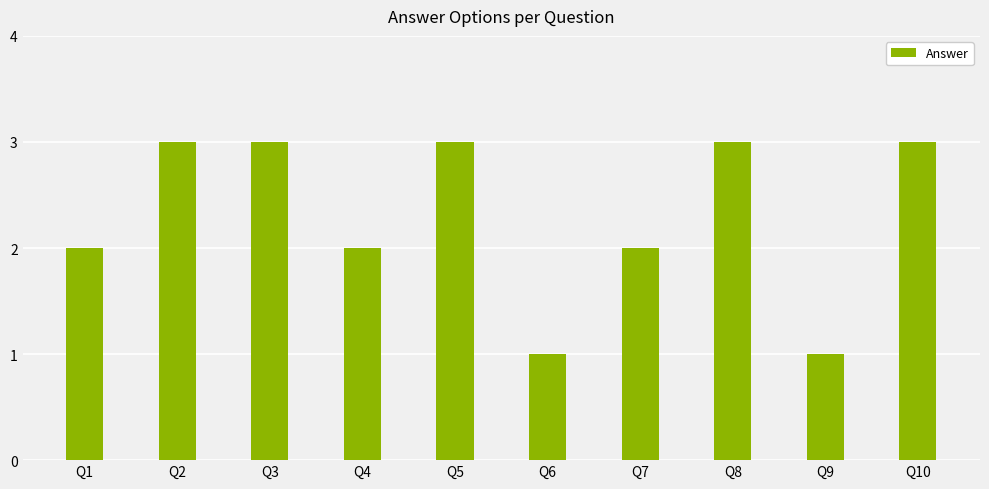

How many data points are less than 3?

5